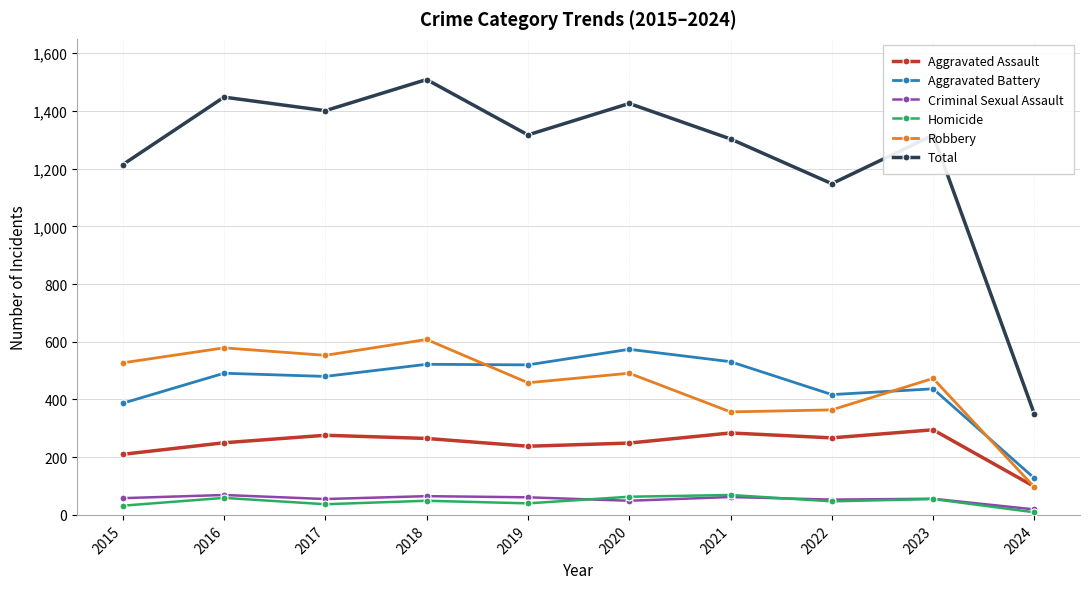

What is the spread (max minus min) of values at 2019?

1277